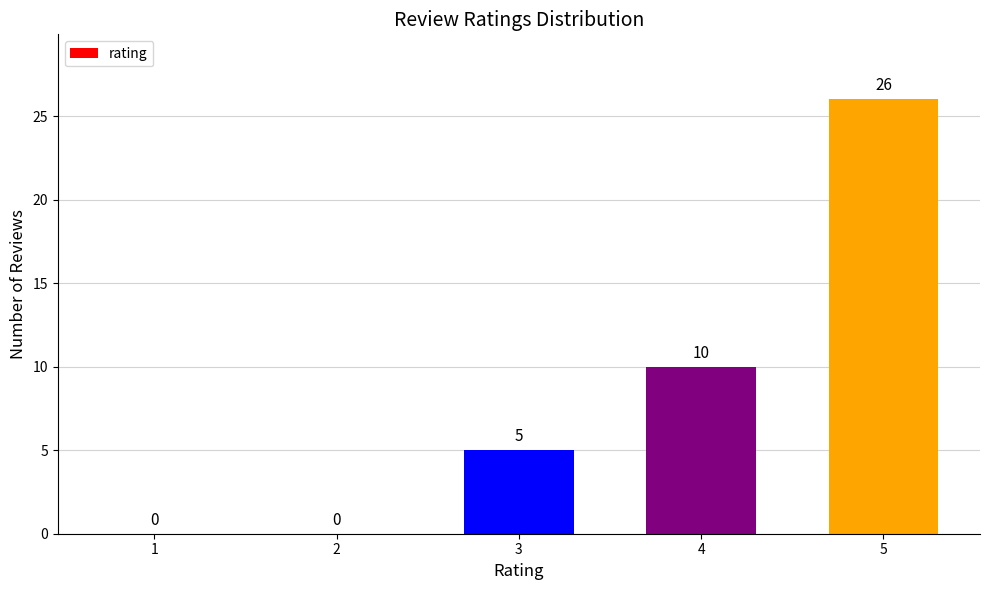

Reading right to left, extract all data points from this chart.

5=26	4=10	3=5	2=0	1=0